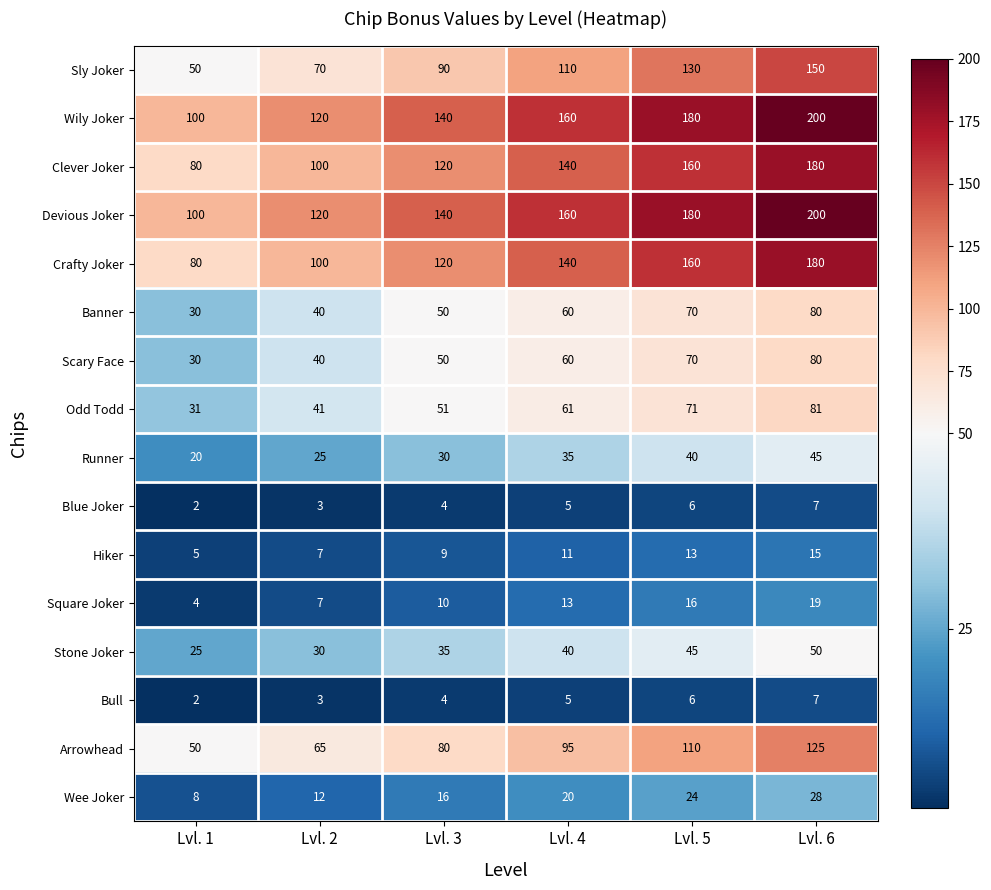

What is the average value of the Clever Joker series?

130